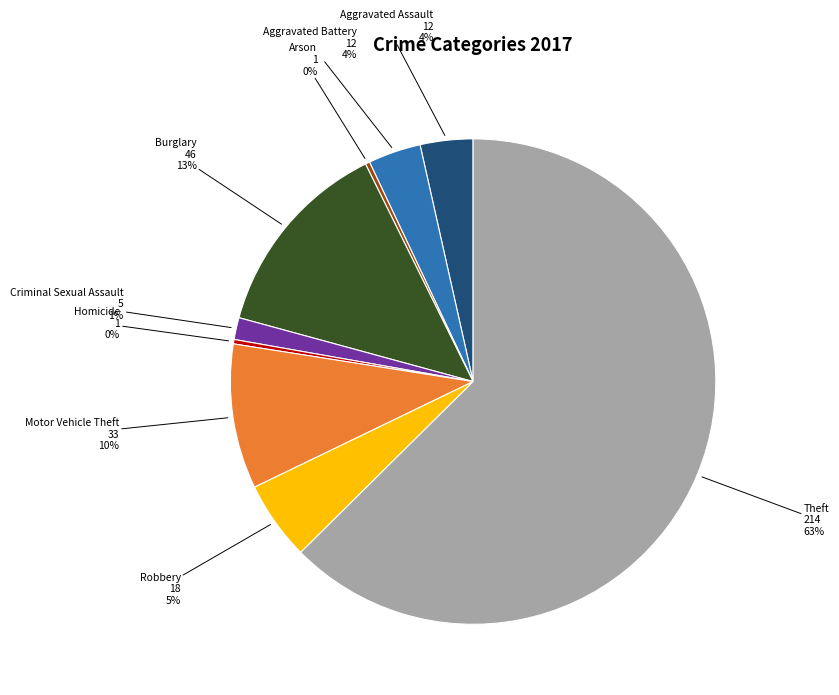

Combined, do Aggravated Battery and Criminal Sexual Assault account for over 50%?

No